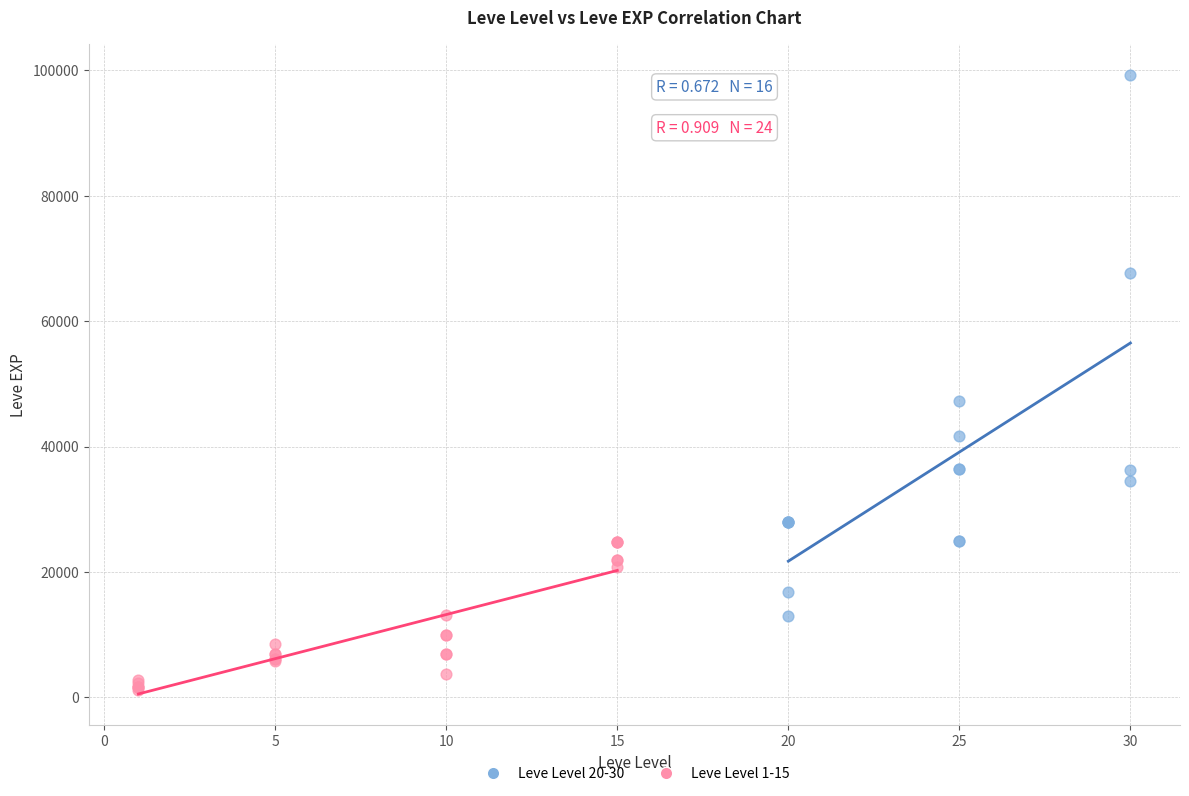

Which series reaches the maximum Y coordinate?

Leve Level 20-30